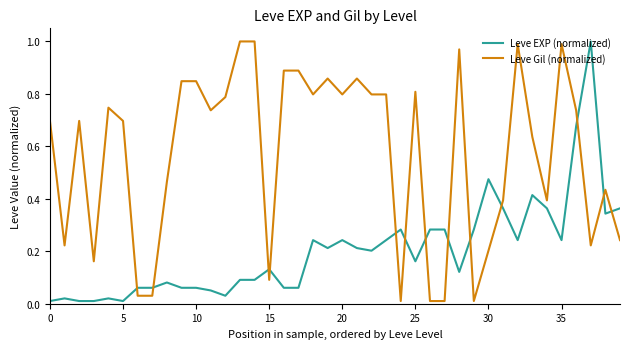

True or false: Leve EXP (normalized) and Leve Gil (normalized) cross at least once.

True